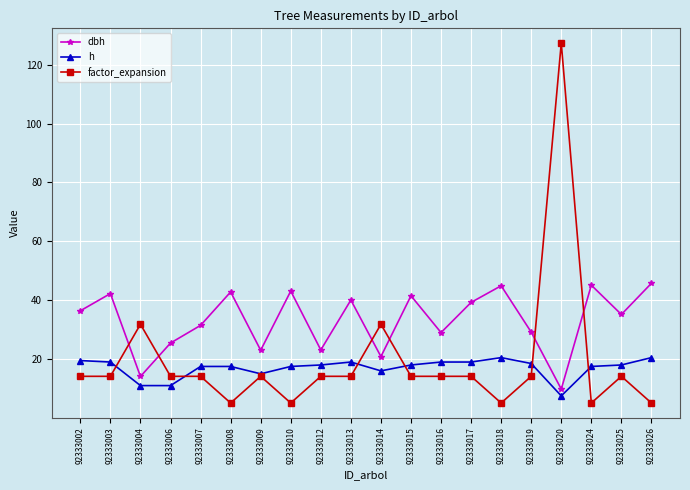

In dbh, how many points are higher than both neighbors (excluding endpoints)?

7